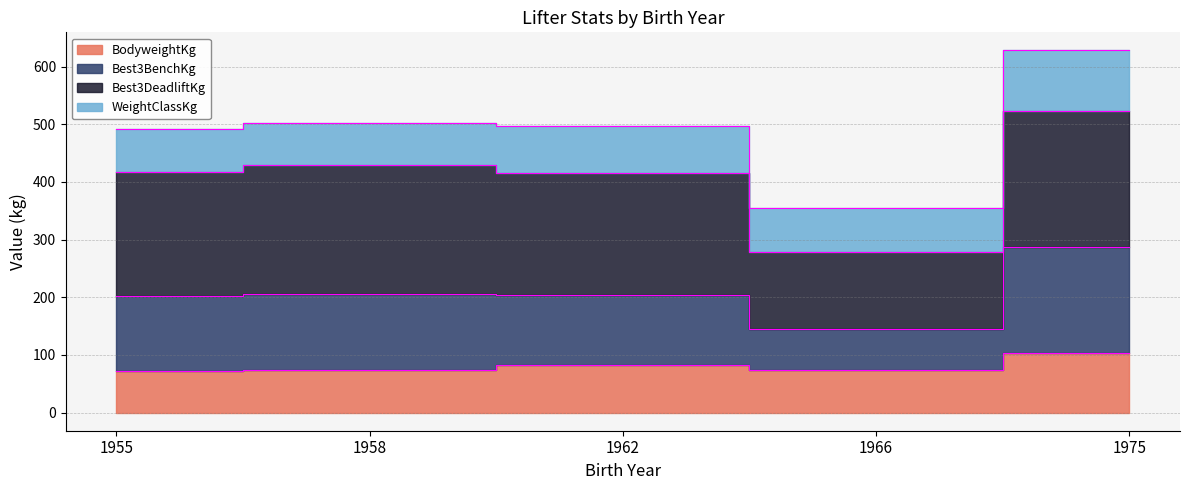

What is the greatest value displayed?

627.9